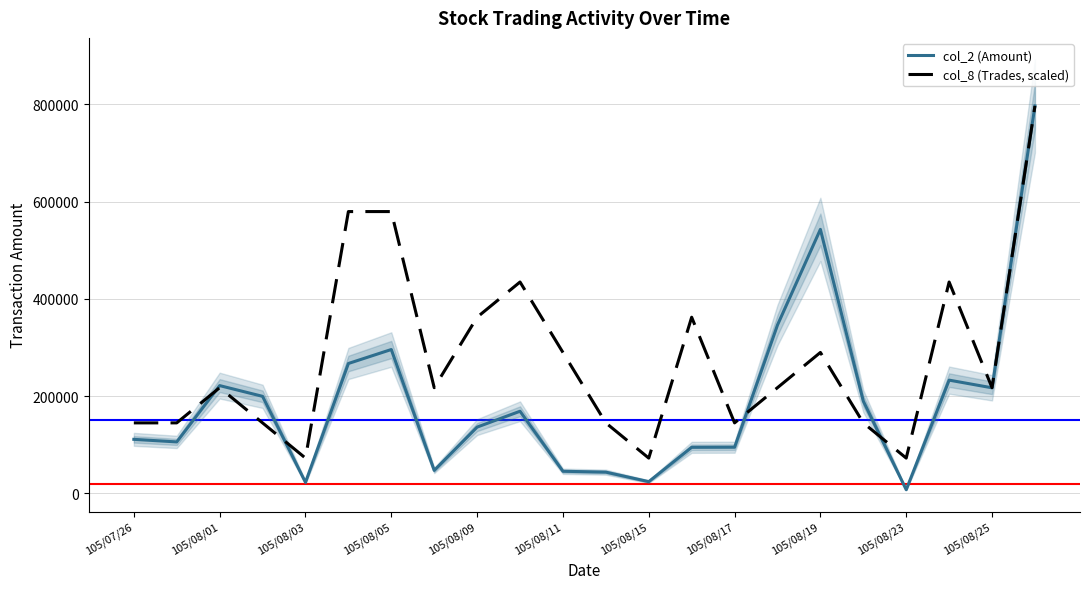

Does the chart display data point markers on the line(s)?

No